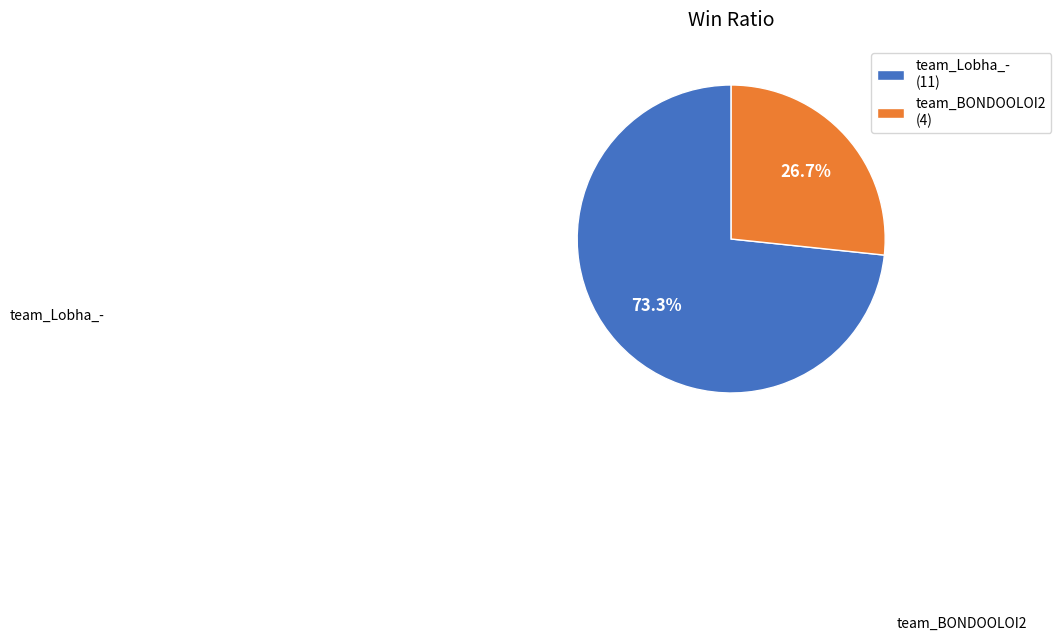

Which category accounts for the majority?

team_Lobha_-